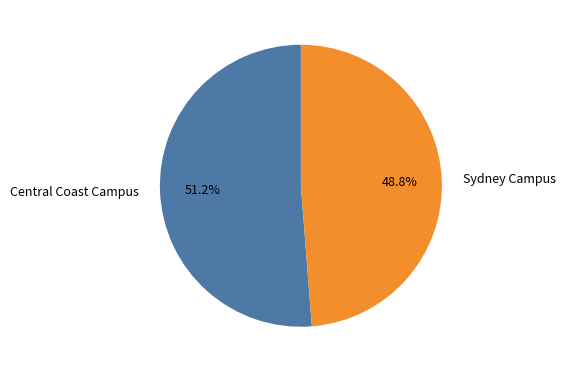

Do Central Coast Campus and Sydney Campus together represent more than half of the pie?

Yes